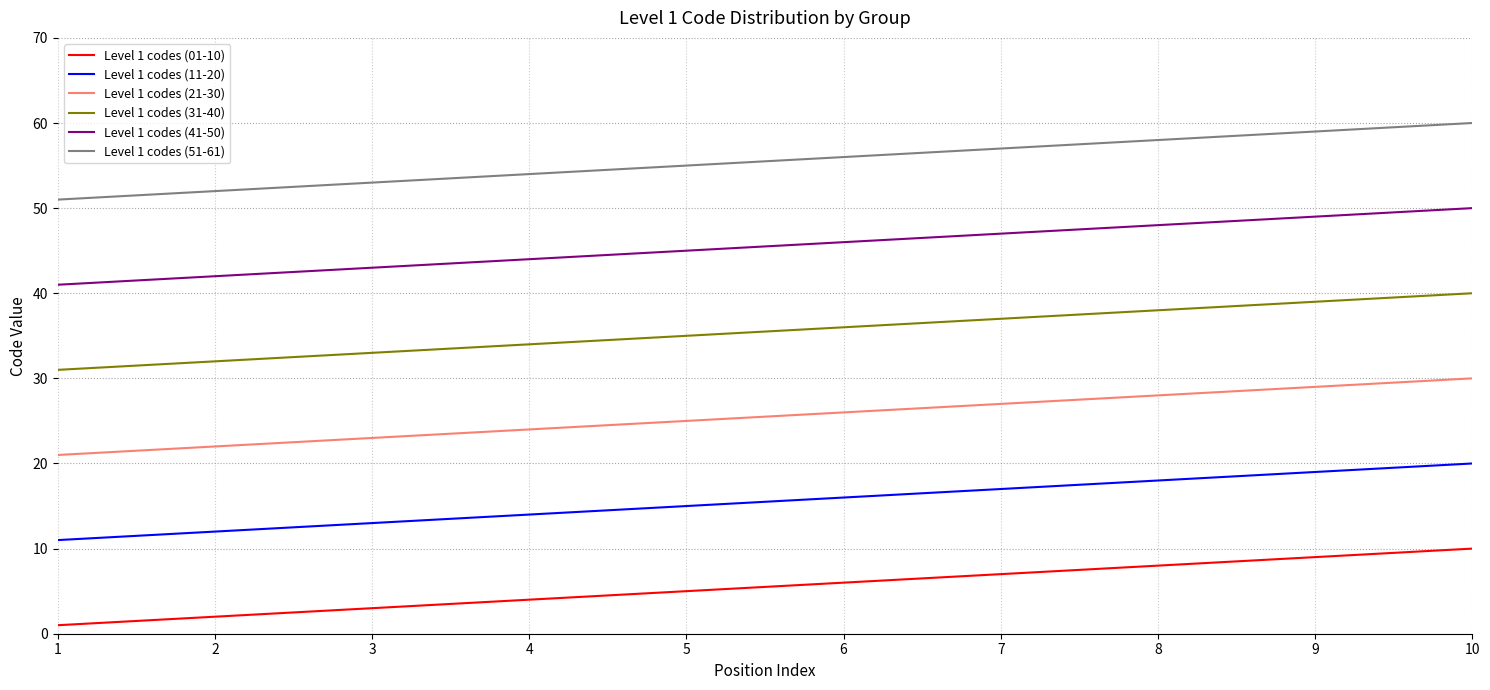

Reading left to right, what are all the values shown in this chart?

Level 1 codes (01-10): 1=1	2=2	3=3	4=4	5=5	6=6	7=7	8=8	9=9	10=10
Level 1 codes (11-20): 1=11	2=12	3=13	4=14	5=15	6=16	7=17	8=18	9=19	10=20
Level 1 codes (21-30): 1=21	2=22	3=23	4=24	5=25	6=26	7=27	8=28	9=29	10=30
Level 1 codes (31-40): 1=31	2=32	3=33	4=34	5=35	6=36	7=37	8=38	9=39	10=40
Level 1 codes (41-50): 1=41	2=42	3=43	4=44	5=45	6=46	7=47	8=48	9=49	10=50
Level 1 codes (51-61): 1=51	2=52	3=53	4=54	5=55	6=56	7=57	8=58	9=59	10=60